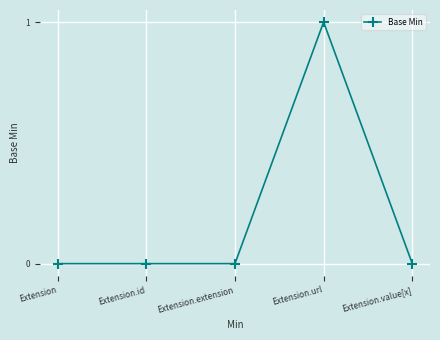

True or false: the data has more than 2 interior local peaks.

False